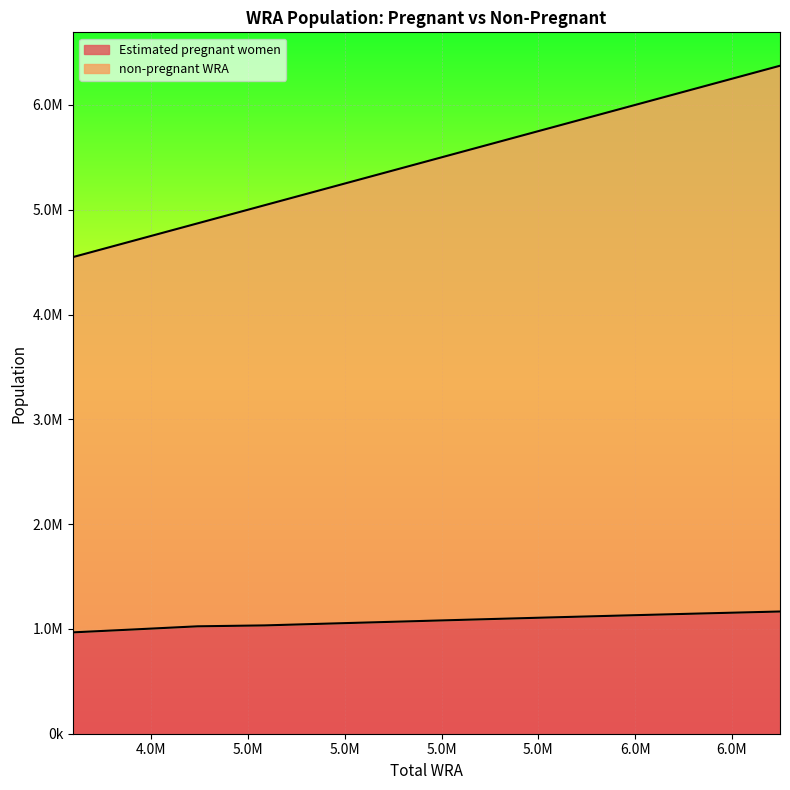

What is the spread (max minus min) of values at 5043000?

4009459.2